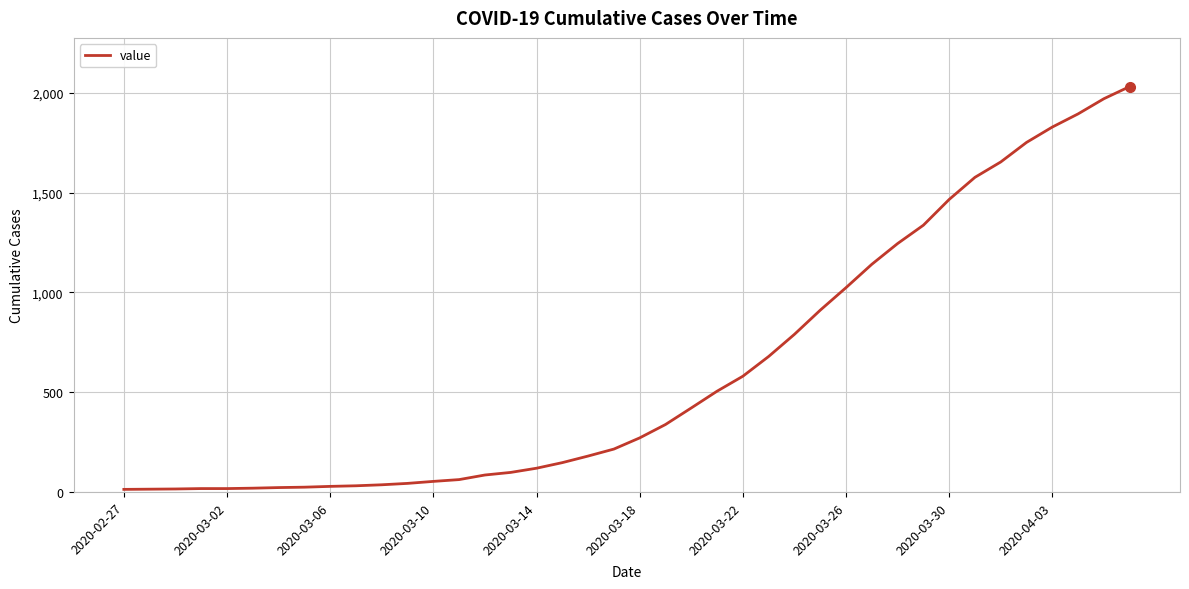

What is the difference between the second highest and second lowest values?

1957